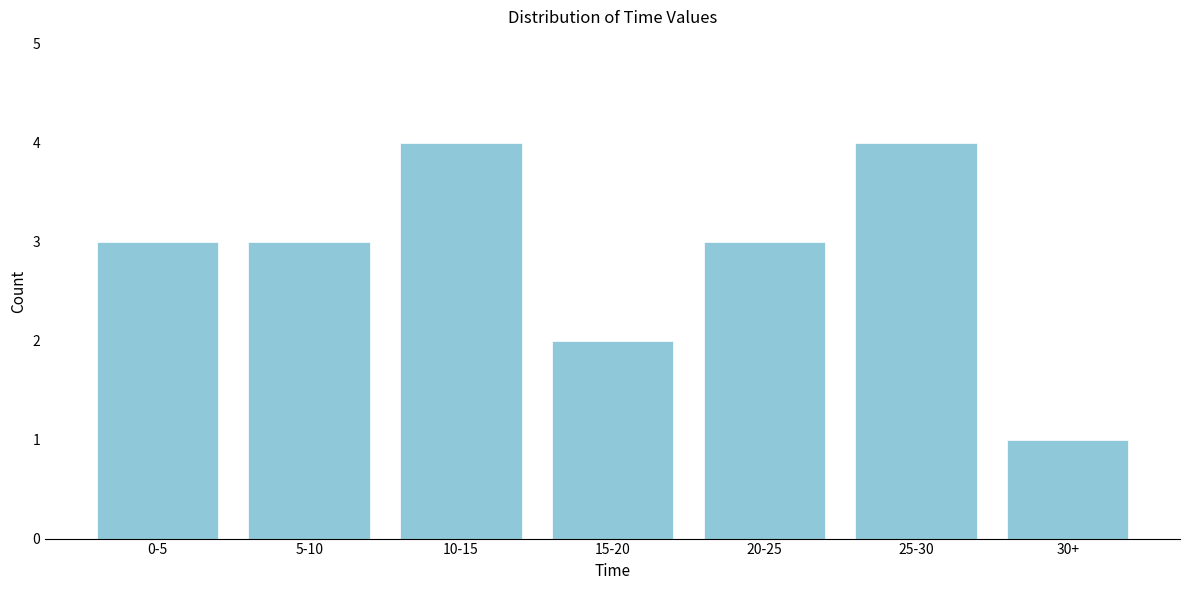

Reading left to right, what are all the values shown in this chart?

3	3	4	2	3	4	1